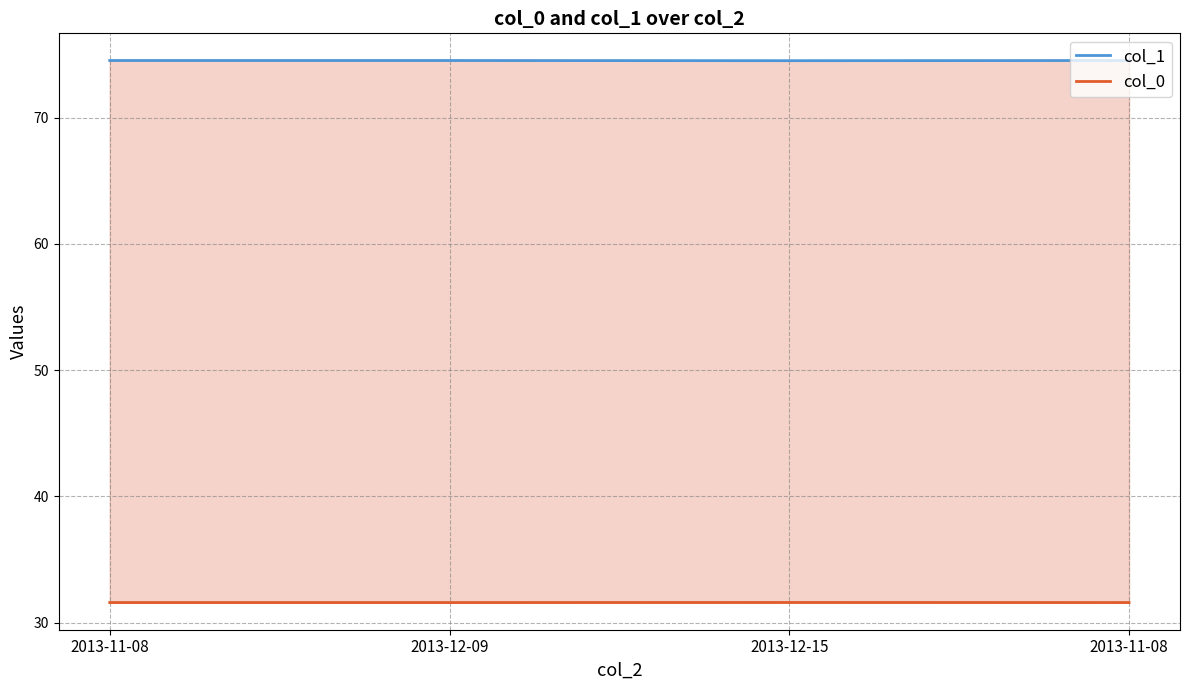

List the series in order of their peak value, highest first.

col_1, col_0